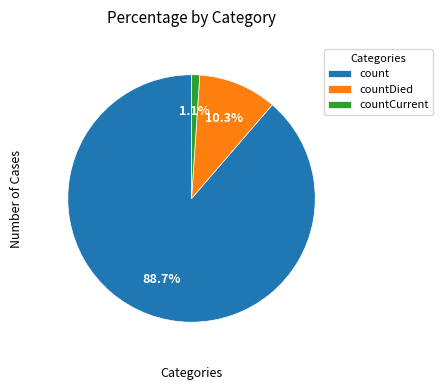

To the nearest percent, what portion does count represent?

89%